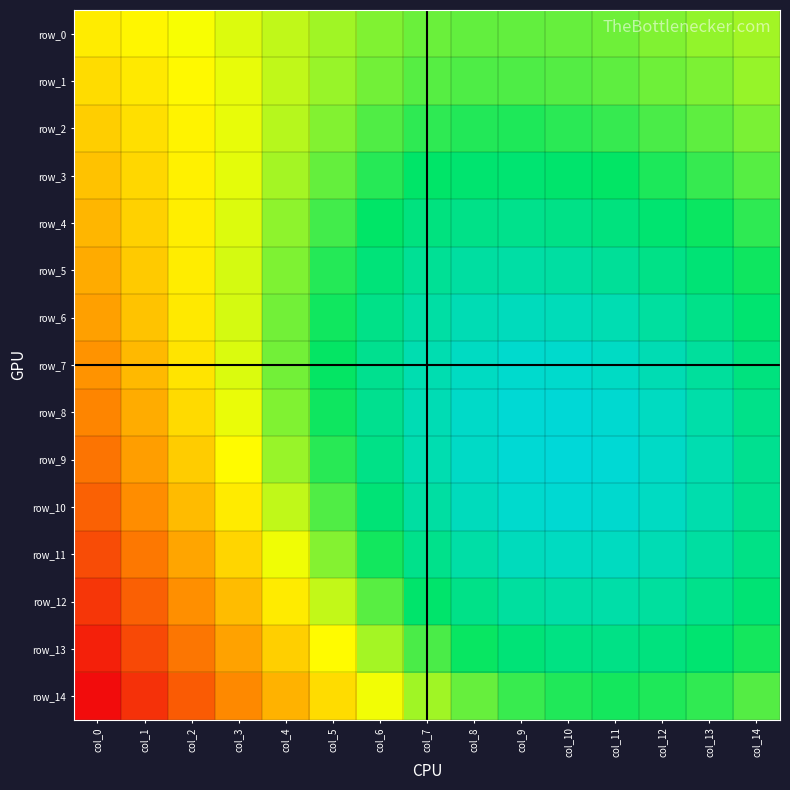

What is the difference between the maximum and minimum values in the row_13 series?

0.4